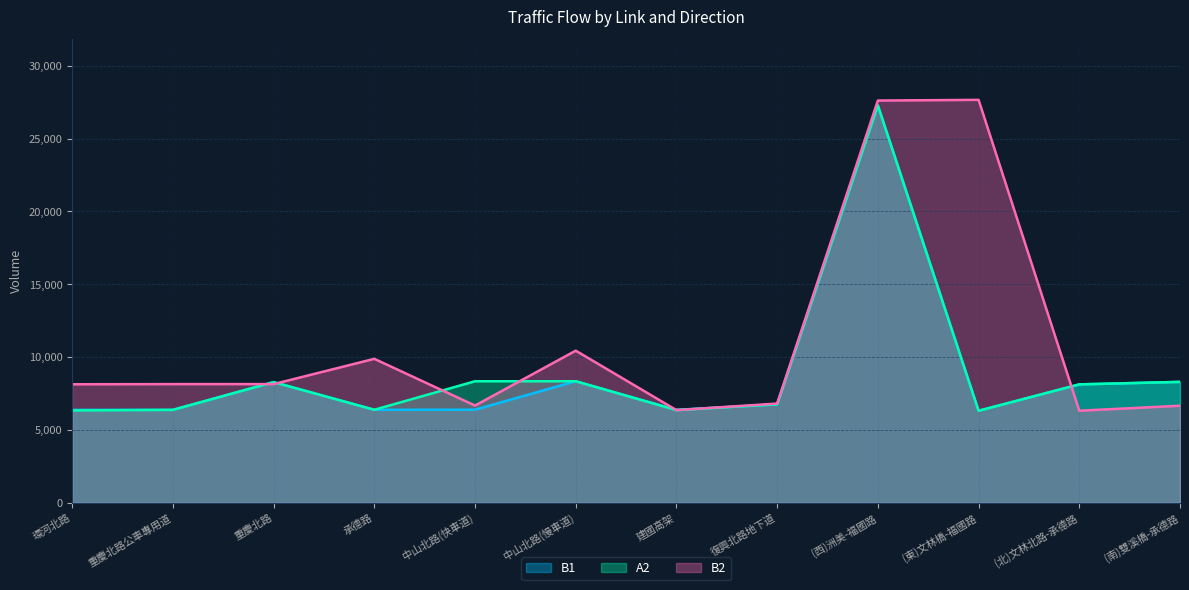

Rank the series by their maximum value, from highest to lowest.

B2, B1, A2